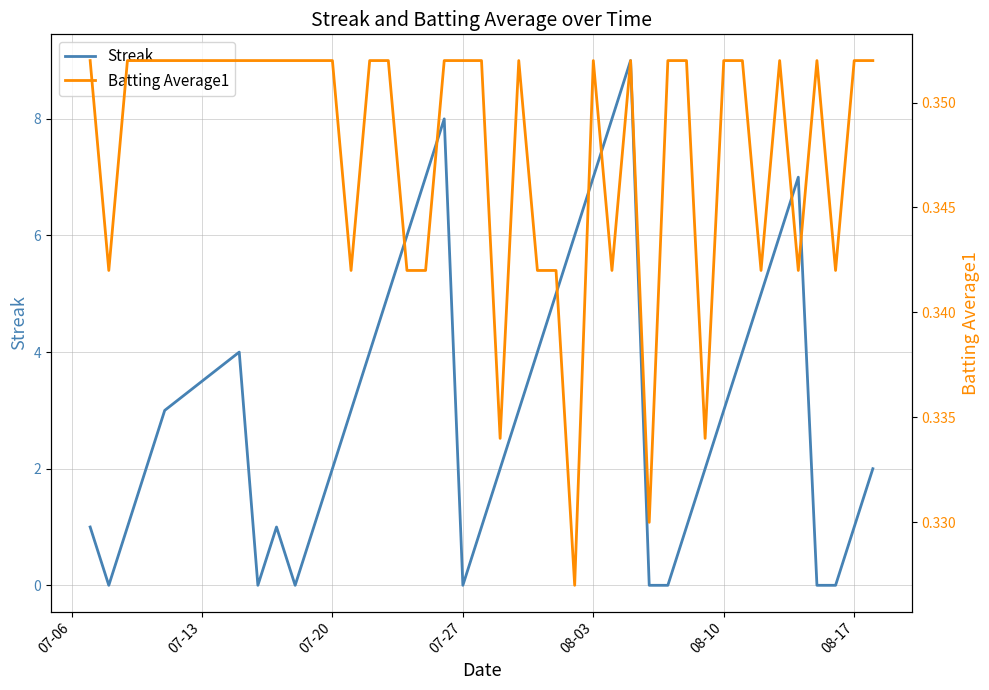

How many Batting Average1 values are between 0 and 1?

40